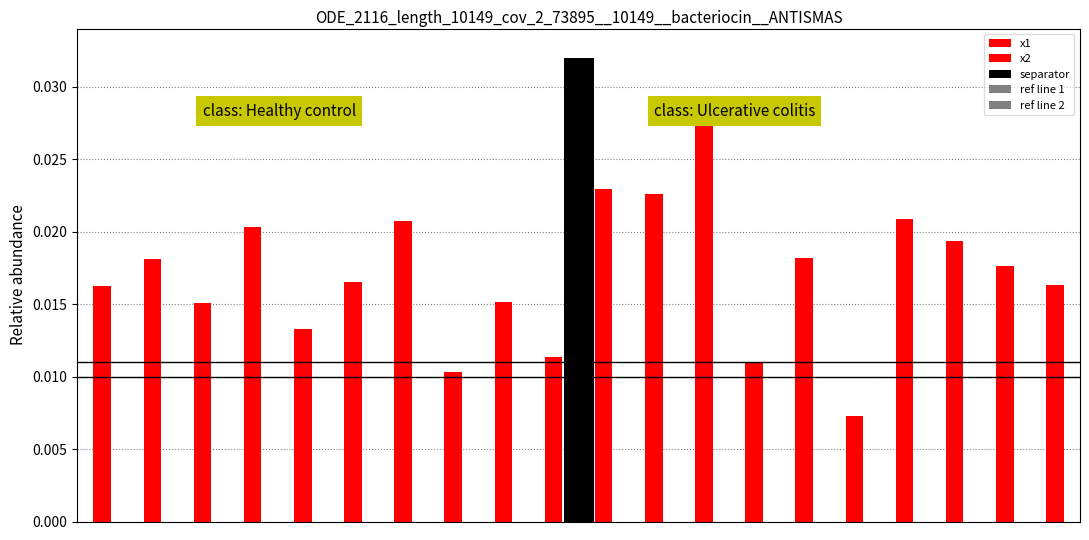

Are the bars horizontal?

No